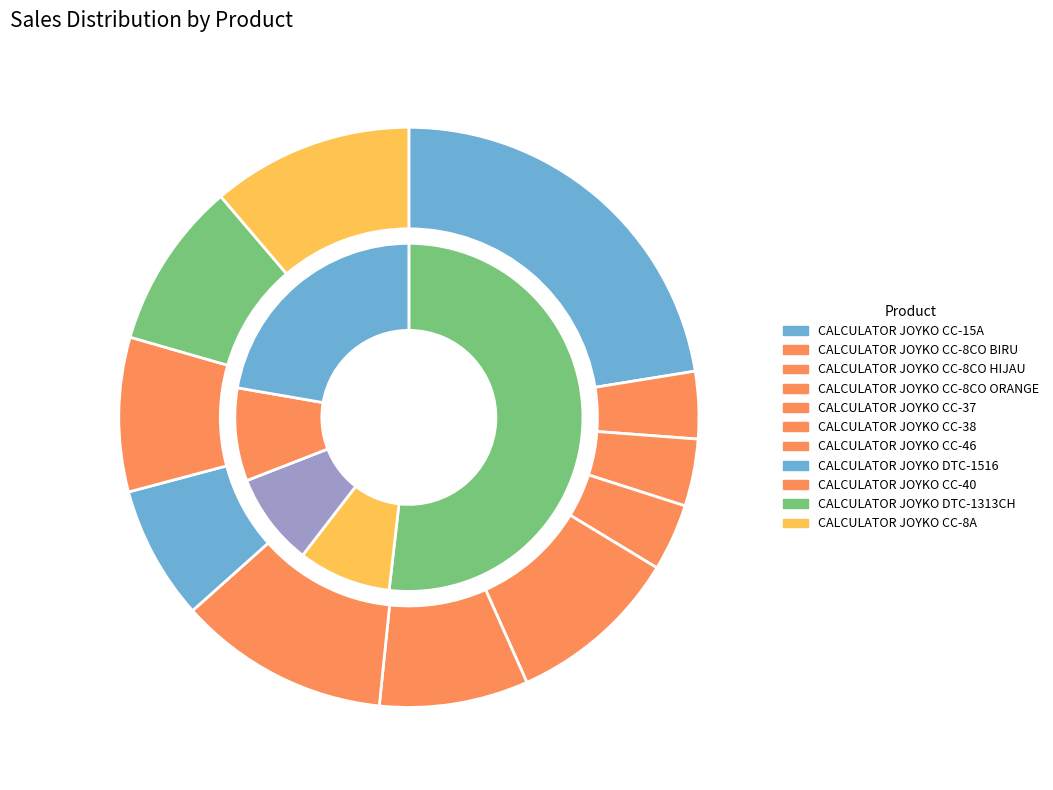

What is the total percentage of CALCULATOR JOYKO CC-8CO BIRU and CALCULATOR JOYKO CC-38?

12.0%